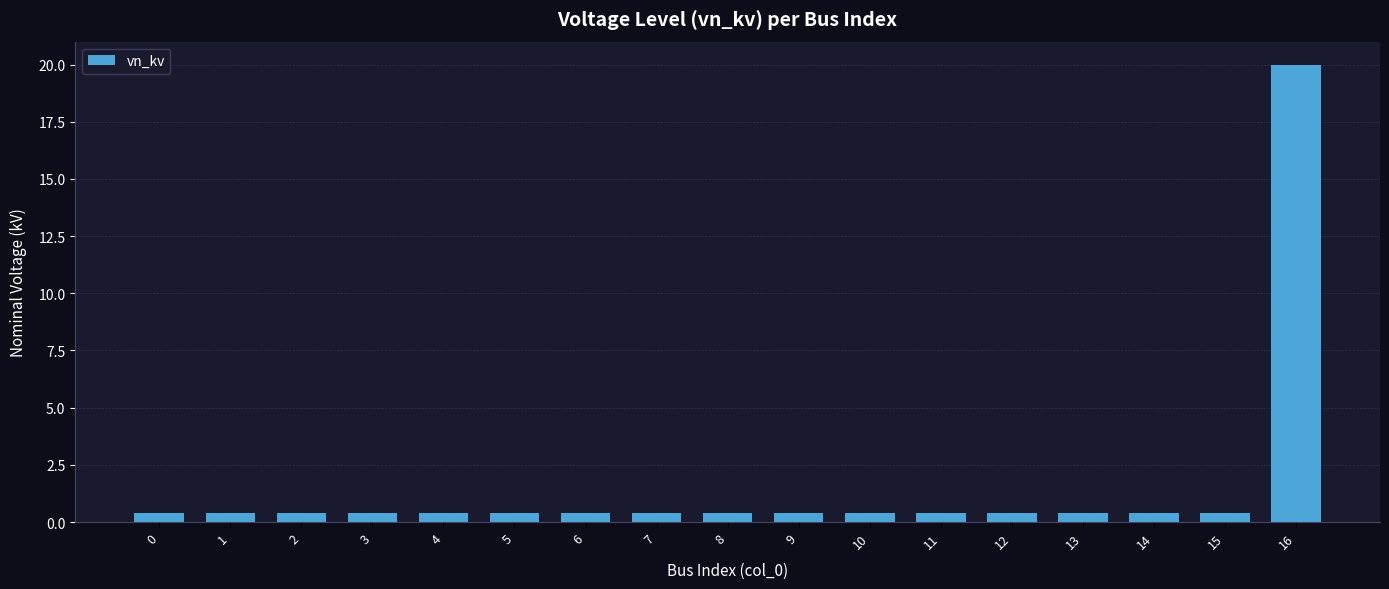

What is the sum of the values at 7 and 10?

0.8